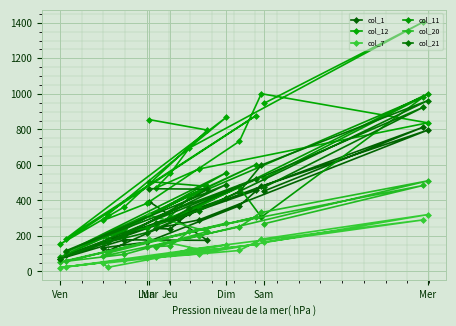

Read the col_11 value at Jeu, to the nearest 100.

300